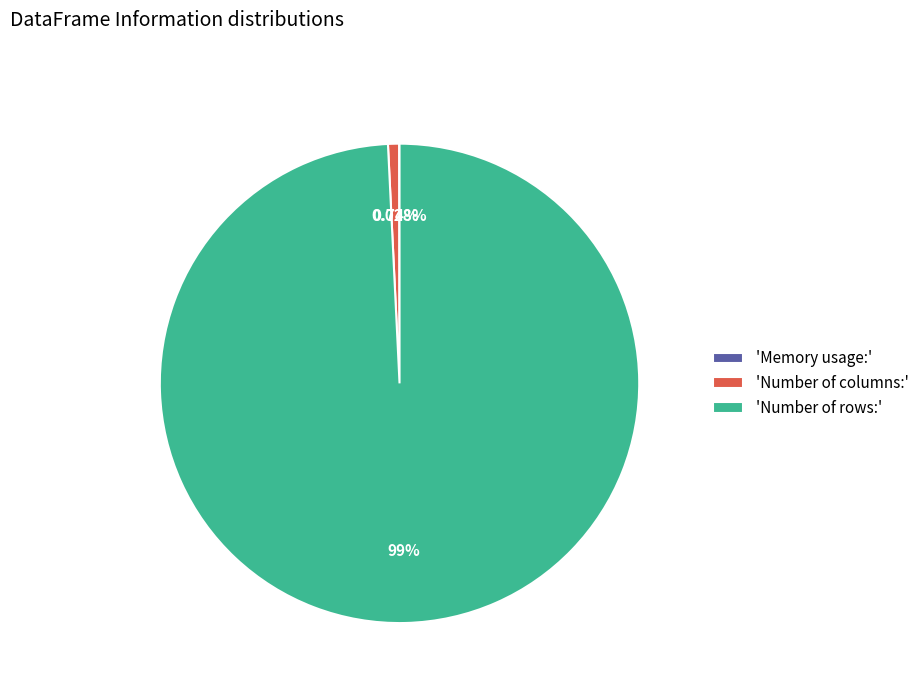

Between 'Number of columns:' and 'Number of rows:', which is larger?

'Number of rows:'